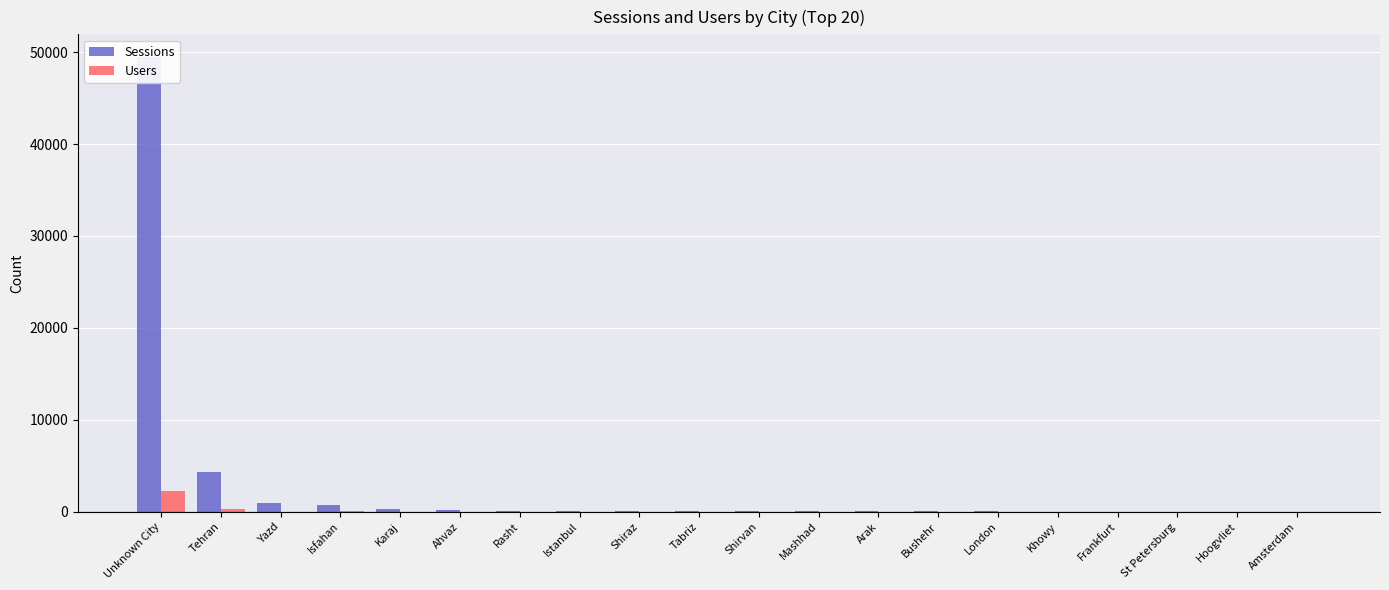

Reading right to left, transcribe all the data shown in this chart.

Sessions: Amsterdam=9	Hoogvliet=11	St Petersburg=12	Frankfurt=12	Khowy=22	London=30	Bushehr=30	Arak=31	Mashhad=31	Shirvan=40	Tabriz=51	Shiraz=76	Istanbul=84	Rasht=84	Ahvaz=141	Karaj=334	Isfahan=706	Yazd=948	Tehran=4303	Unknown City=49458
Users: Amsterdam=7	Hoogvliet=2	St Petersburg=3	Frankfurt=8	Khowy=8	London=12	Bushehr=6	Arak=7	Mashhad=11	Shirvan=4	Tabriz=10	Shiraz=12	Istanbul=2	Rasht=11	Ahvaz=16	Karaj=10	Isfahan=45	Yazd=15	Tehran=354	Unknown City=2279